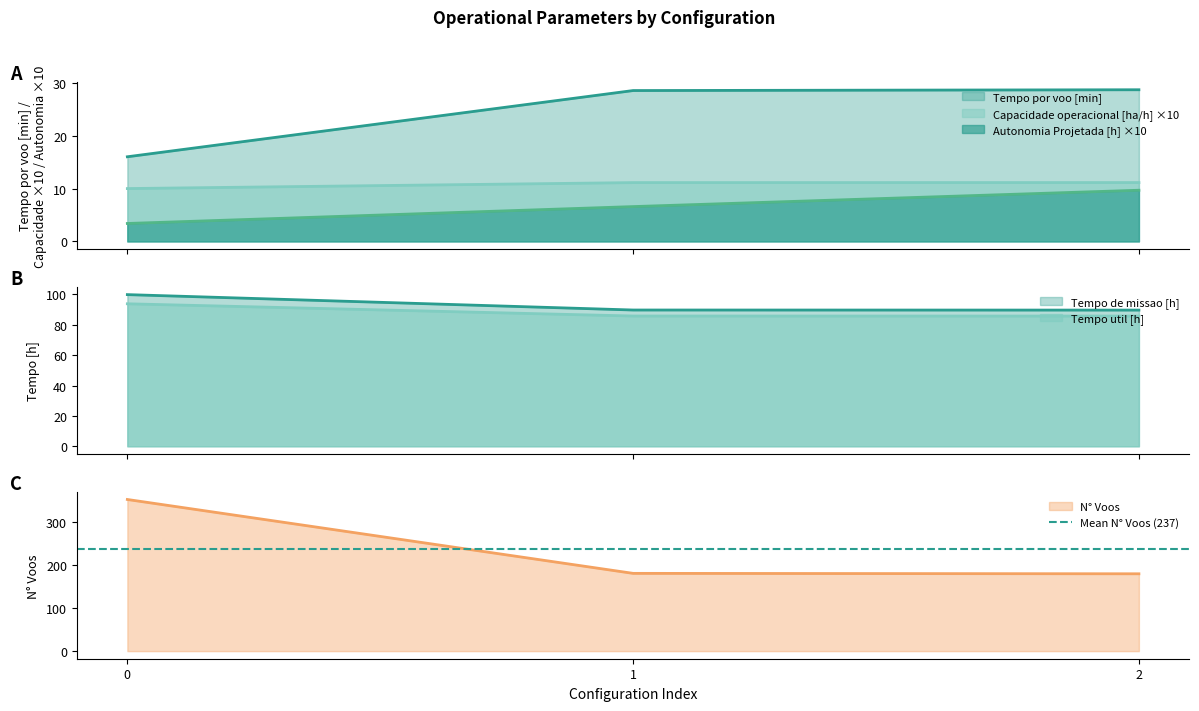

What is the difference between the highest and lowest values at 2?

169.3